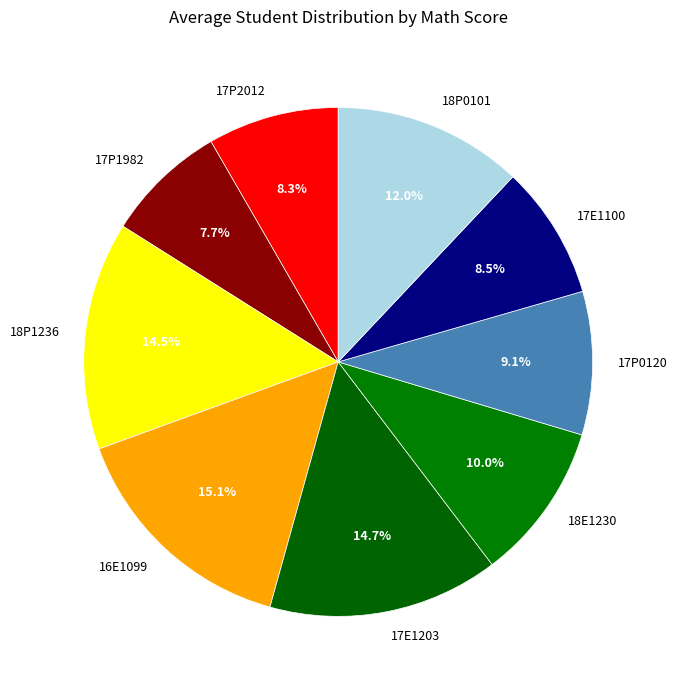

Is it true that 18P1236 is 26% of the pie?

False